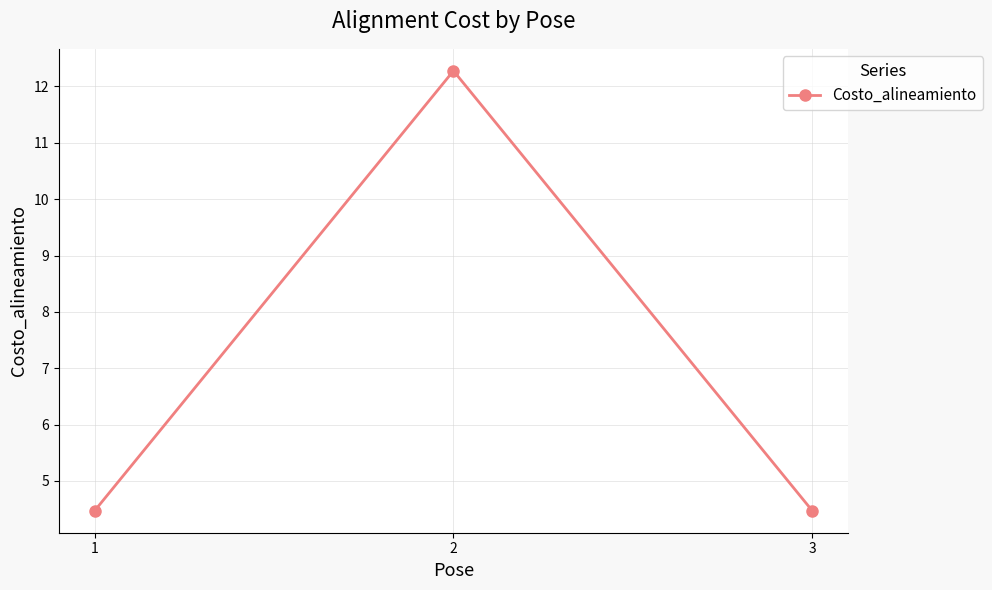

What is the minimum value shown in the chart?

4.5